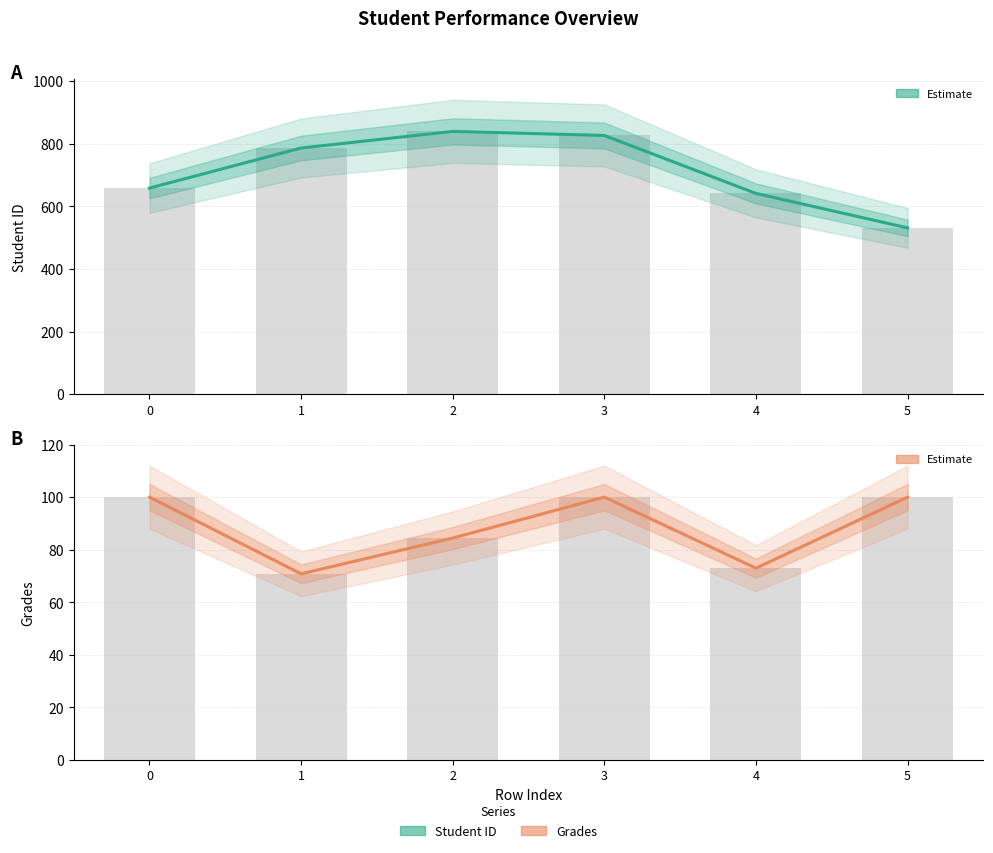

True or false: Student ID has a value of 641.0 at 4.

True